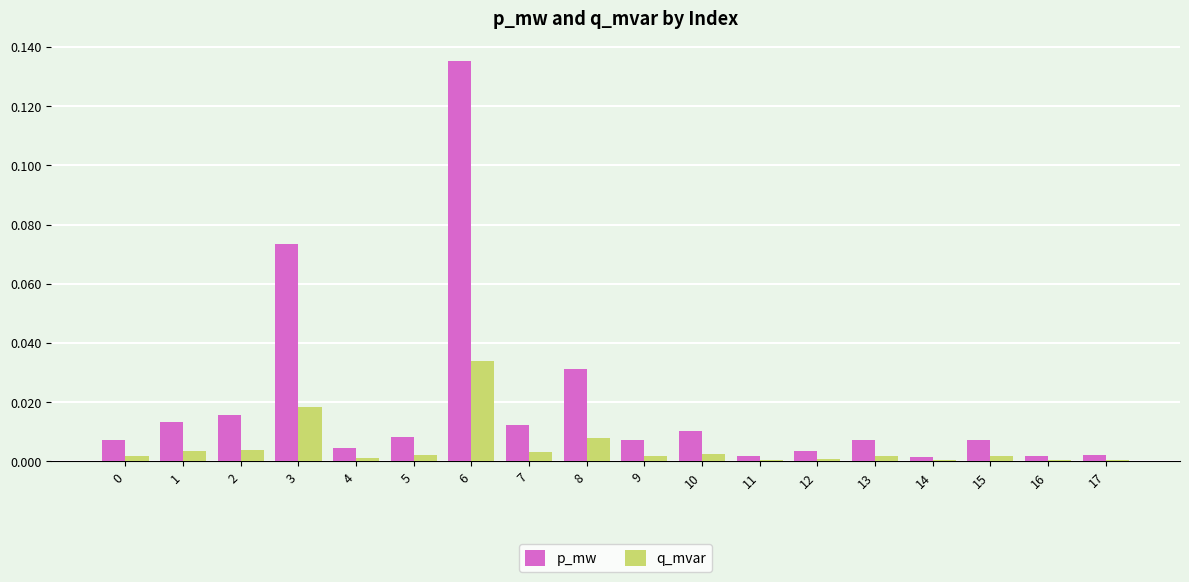

Is the value of p_mw at 0 greater than the value of q_mvar at 17?

Yes